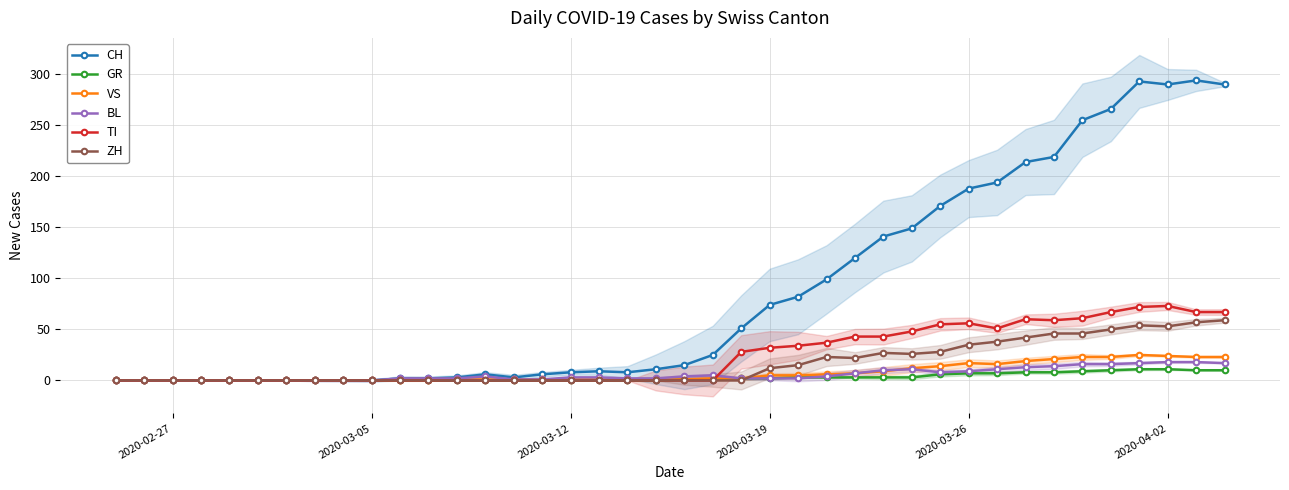

True or false: ZH has more than 0 points higher than both neighbors.

True